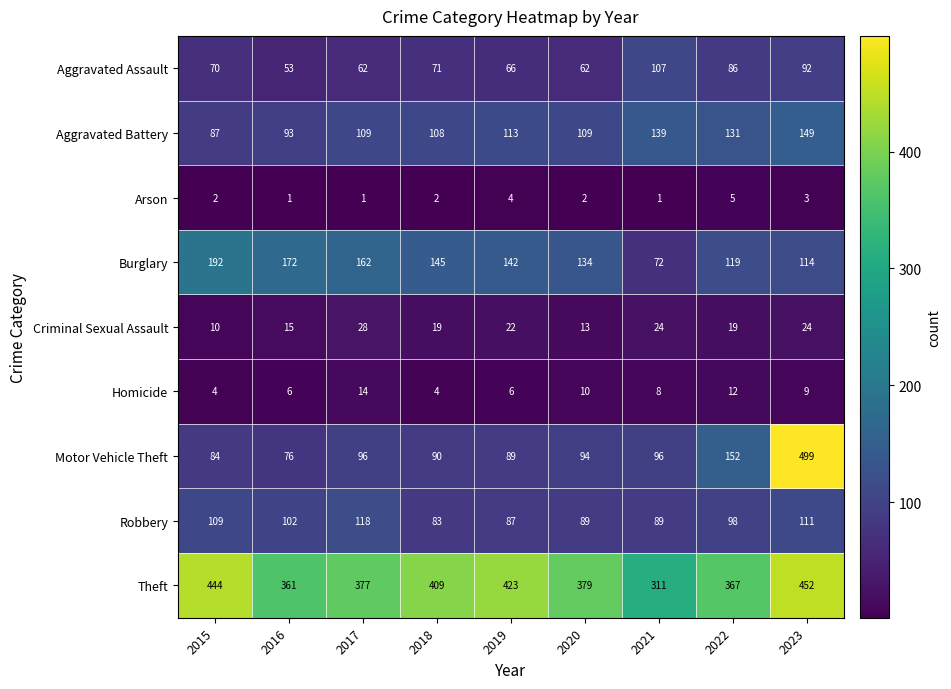

At which label does Theft reach its peak?

2023